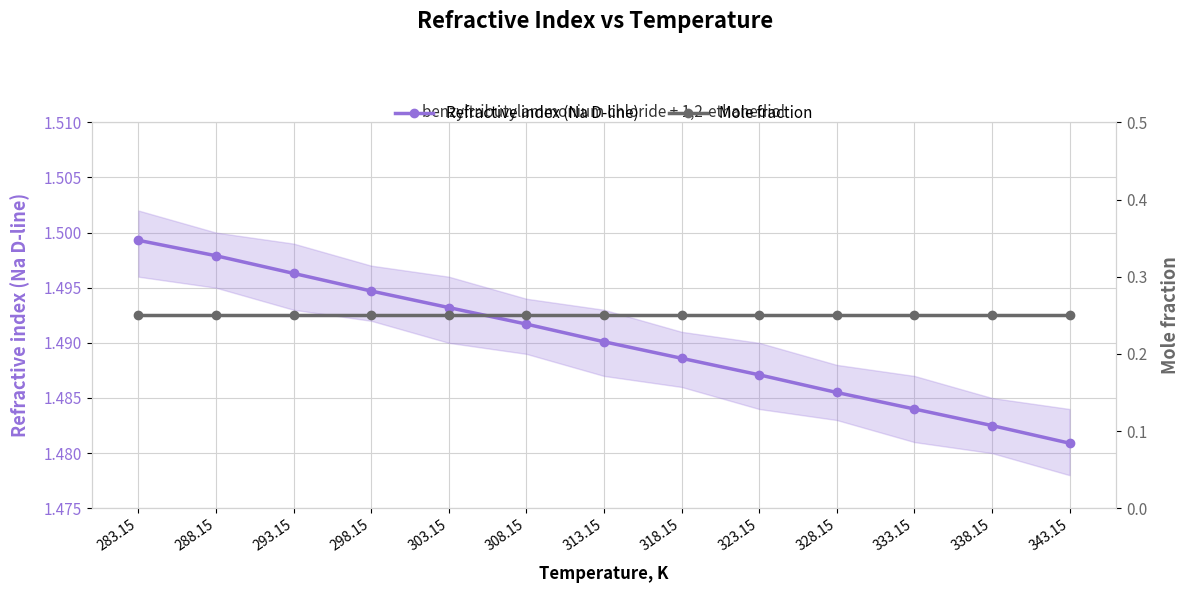

True or false: Mole fraction and Refractive index (Na D-line) cross at least once.

False